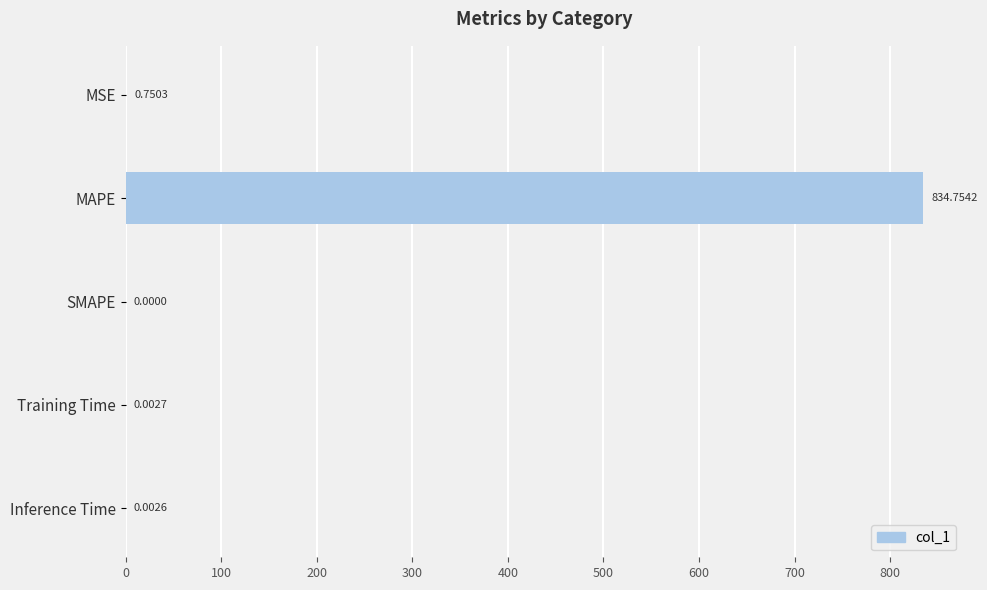

What is the greatest value displayed?

834.8